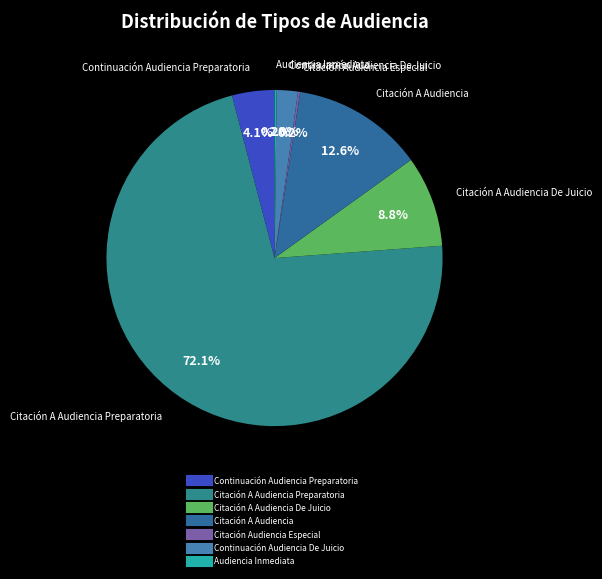

To the nearest percent, what is the difference between the largest and smallest slice percentages?

72%